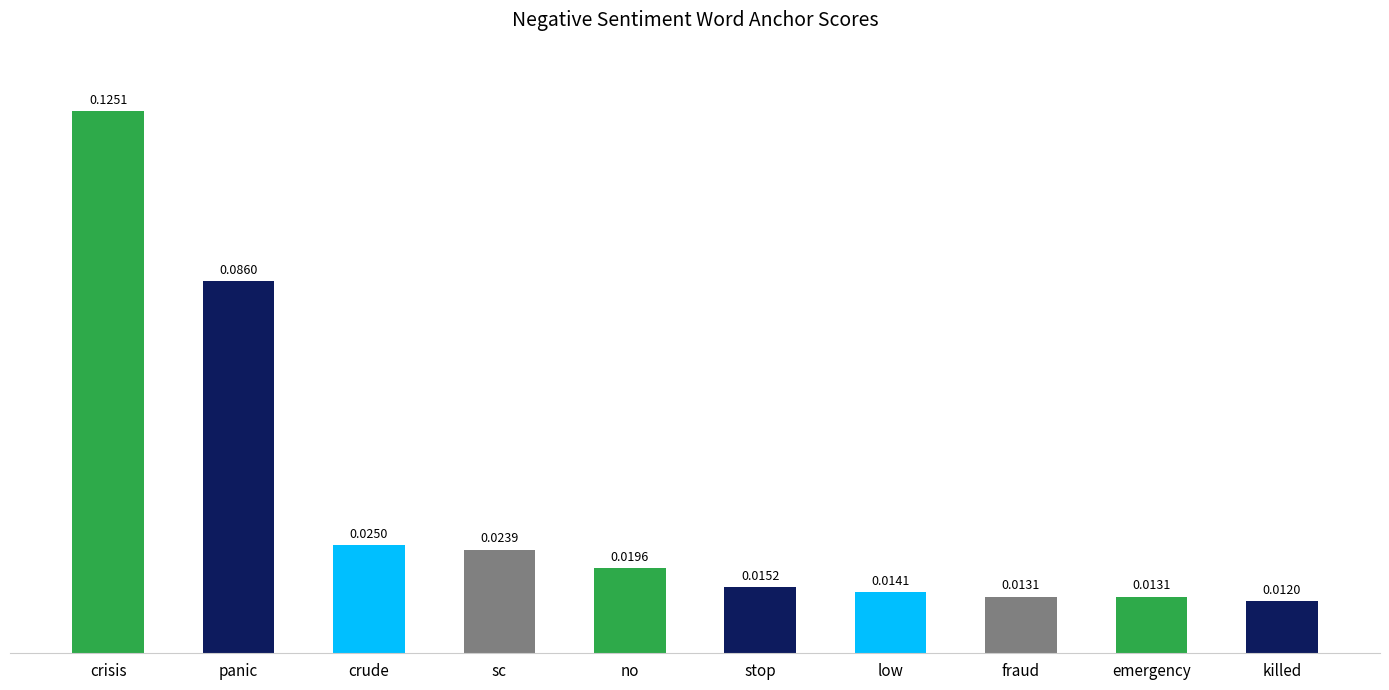

At which category does the chart reach its peak across all series?

crisis